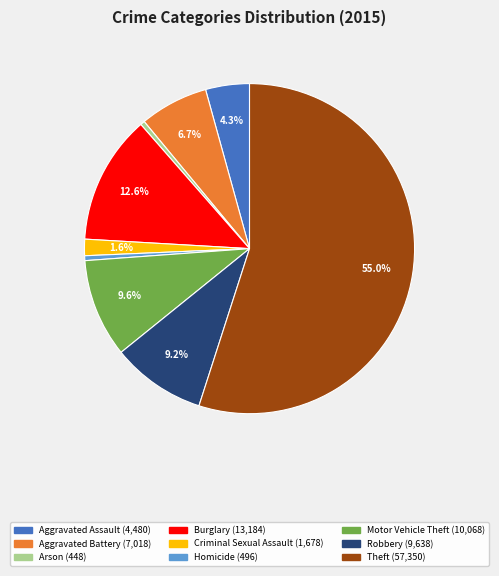

Approximately how many times larger is the value at Aggravated Battery compared to Homicide?

14.1